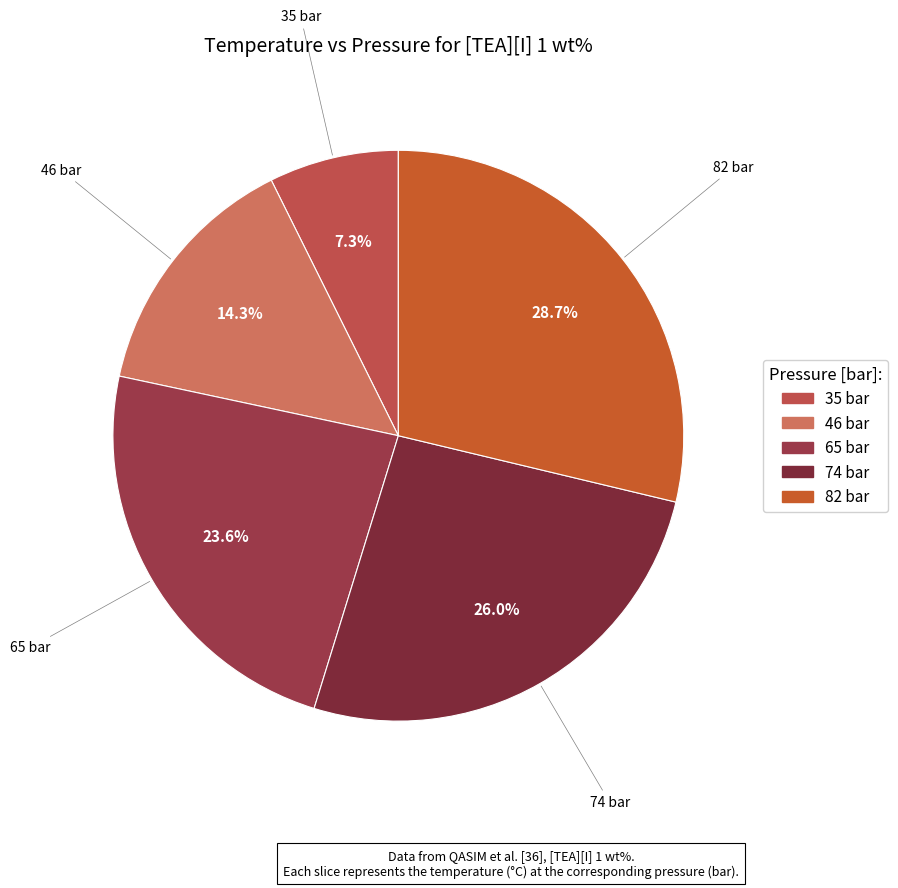

Which has a higher value, 35 bar or 82 bar?

82 bar